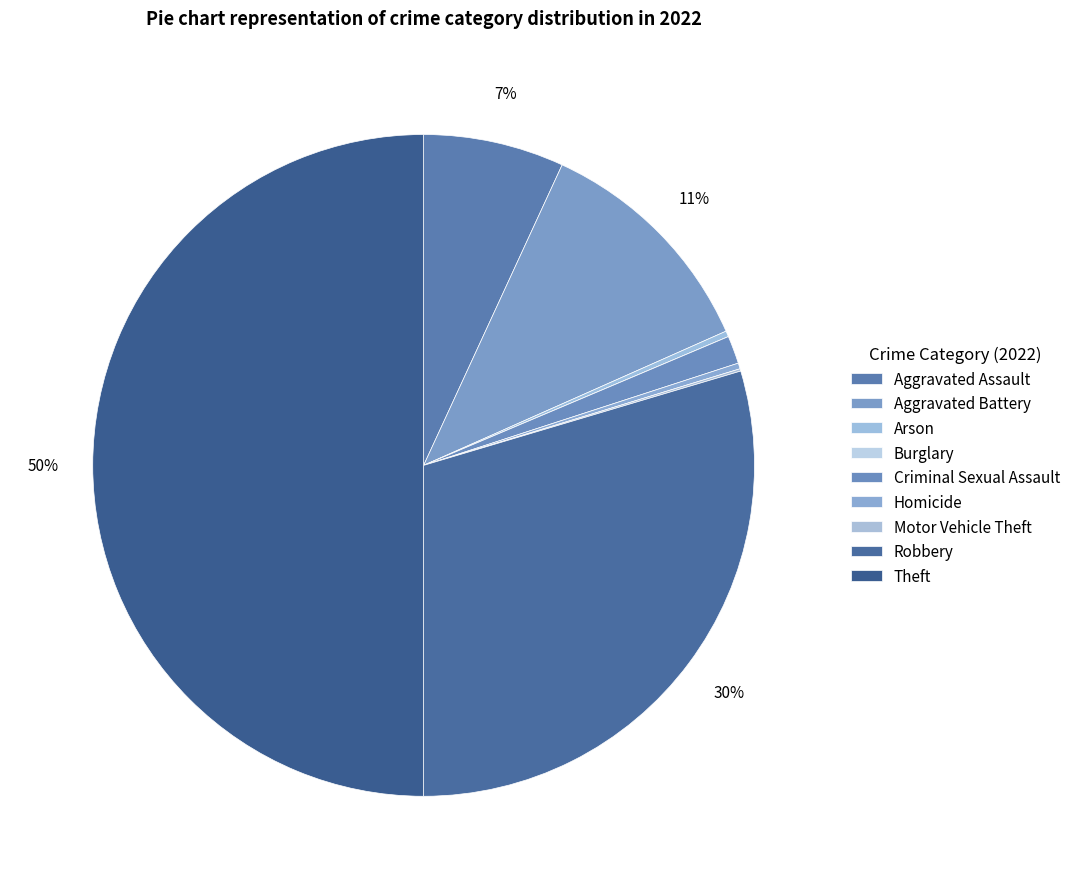

Is the sum of Theft and Criminal Sexual Assault greater than half?

Yes